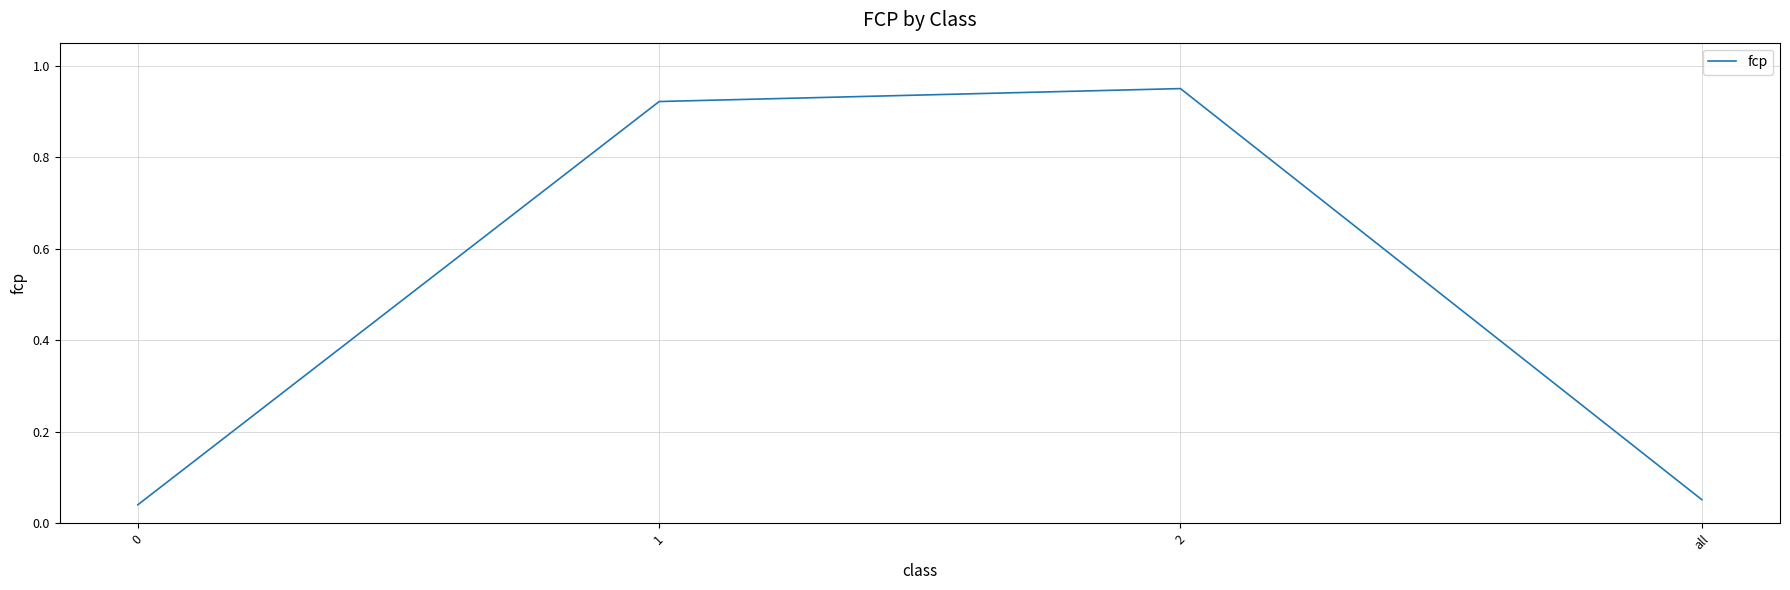

What is the change in value from 0 to 2?

+0.9